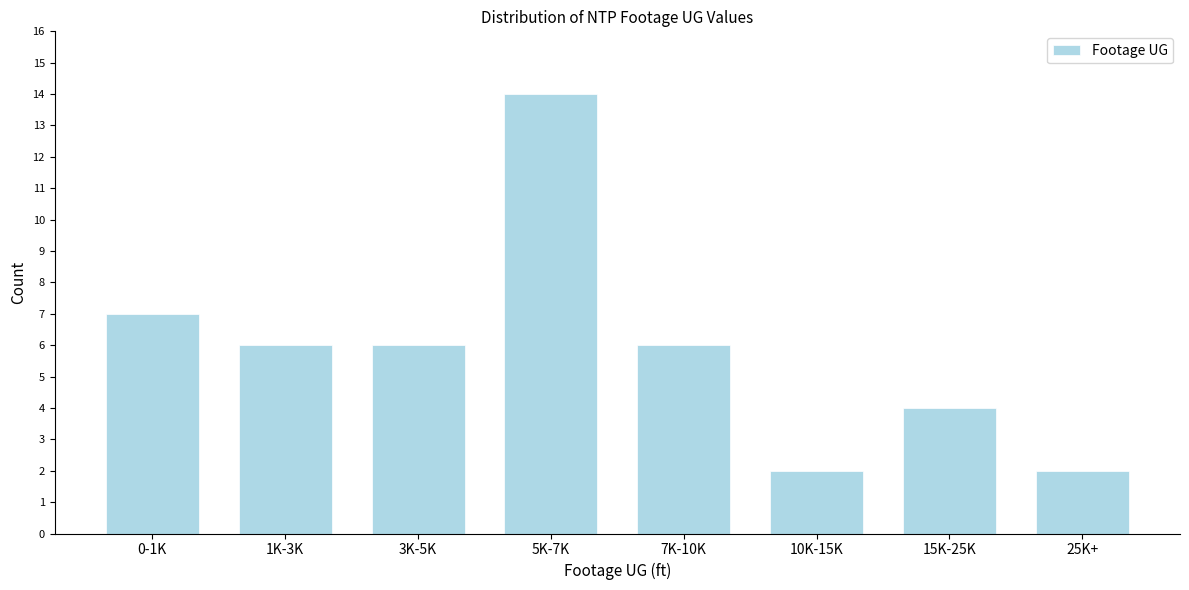

Reading right to left, list all the values displayed in this chart.

25K+=2	15K-25K=4	10K-15K=2	7K-10K=6	5K-7K=14	3K-5K=6	1K-3K=6	0-1K=7